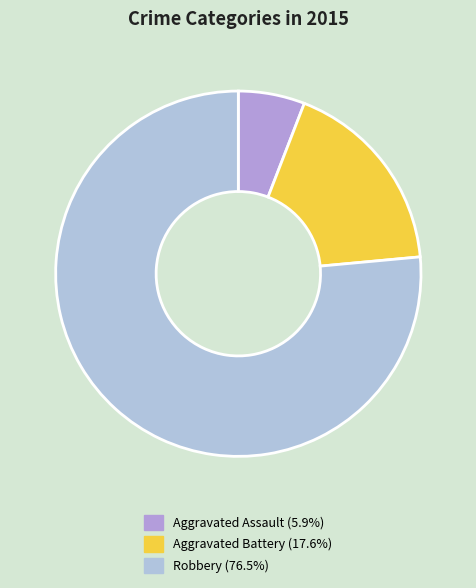

Rank the categories by value from lowest to highest.

Aggravated Assault, Aggravated Battery, Robbery